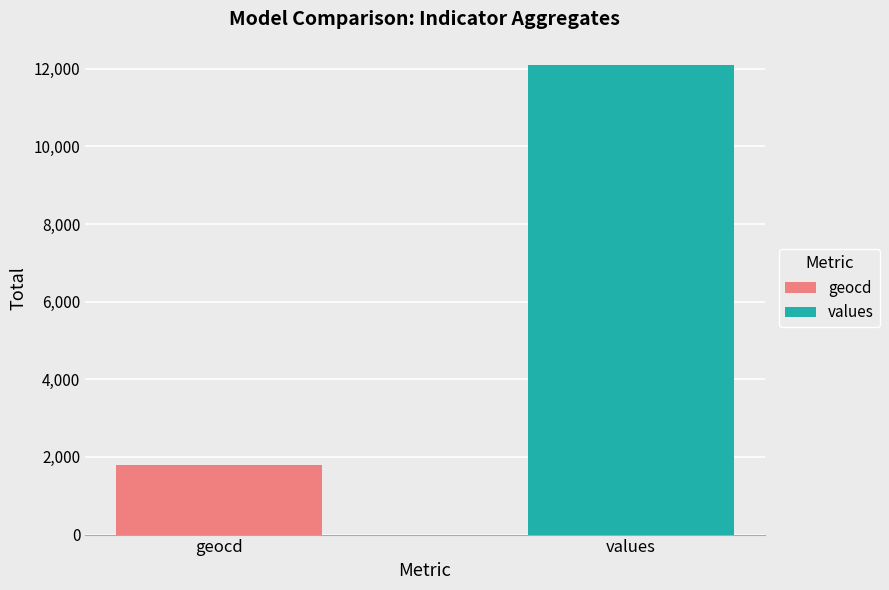

What is the smallest value displayed?

1790